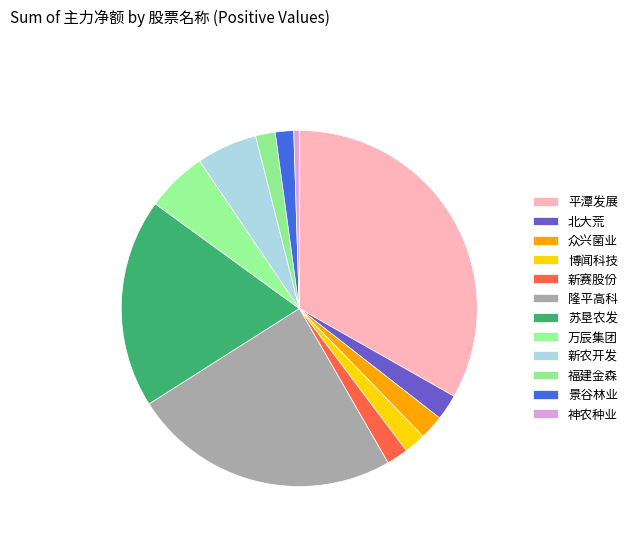

How many segments does this pie chart have?

12